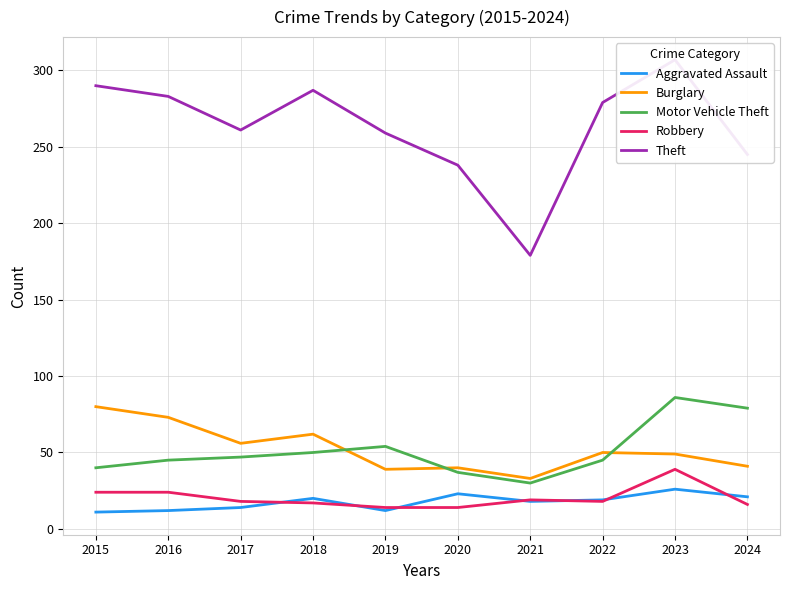

At which label does Robbery reach its peak?

2023